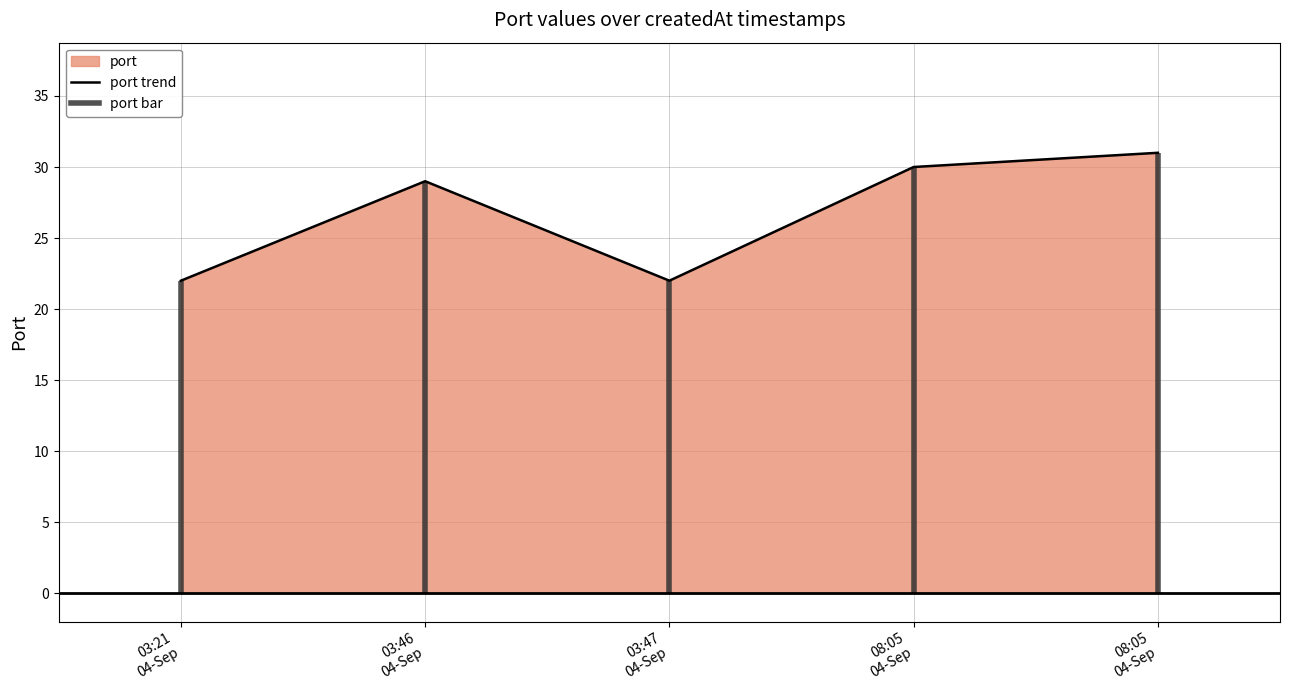

Reading left to right, transcribe all the data shown in this chart.

22	29	22	30	31